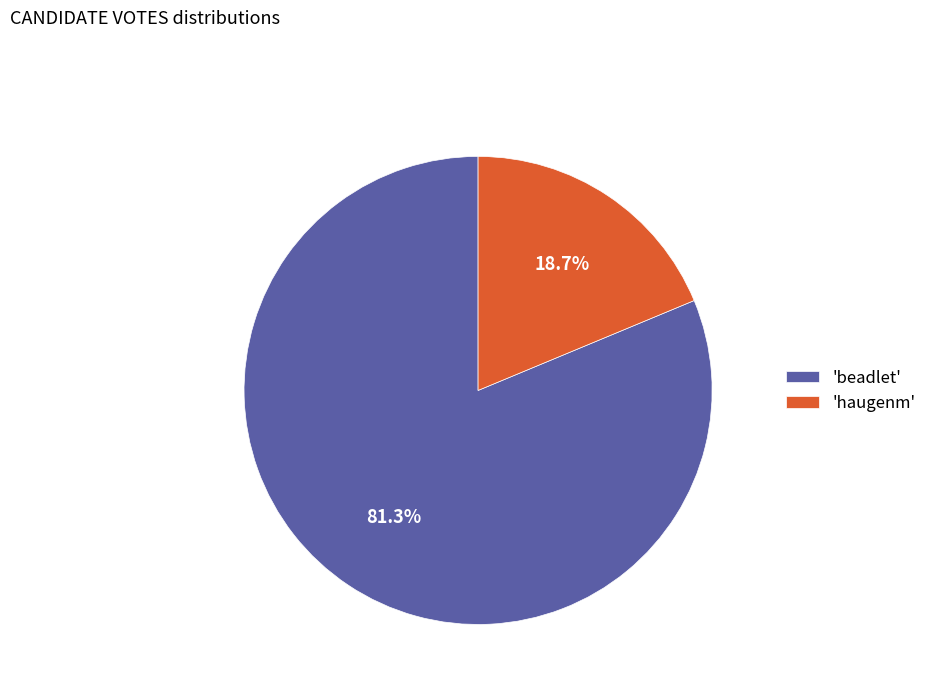

Rank the categories by value from lowest to highest.

'haugenm', 'beadlet'